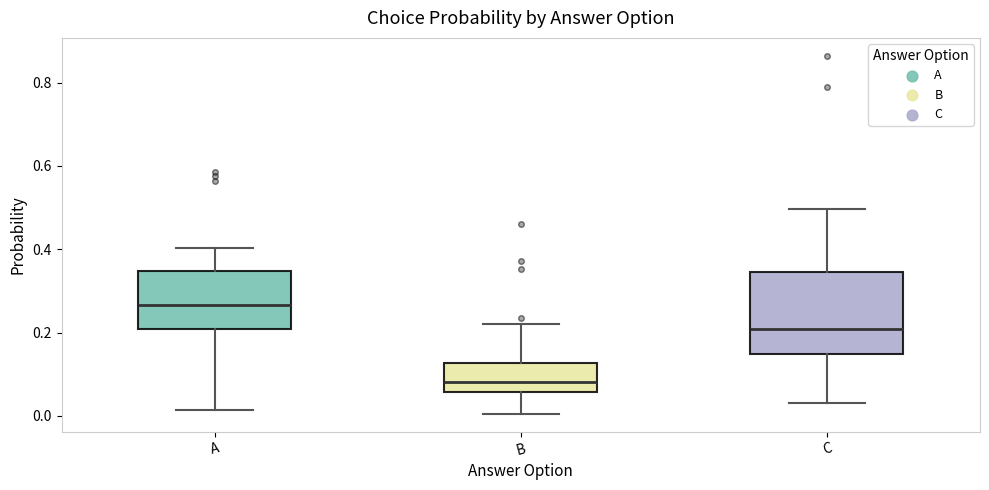

Reading left to right, read every box against the y-axis: the position of its median line, the range the box covers, and the ends of its whiskers. The values are not printed on the chart, so give them approximately, as read against the axis.

A: median 0.26, box 0.20 to 0.34, whiskers 0.02 to 0.40
B: median 0.08, box 0.06 to 0.12, whiskers 0.00 to 0.22
C: median 0.20, box 0.14 to 0.34, whiskers 0.04 to 0.50